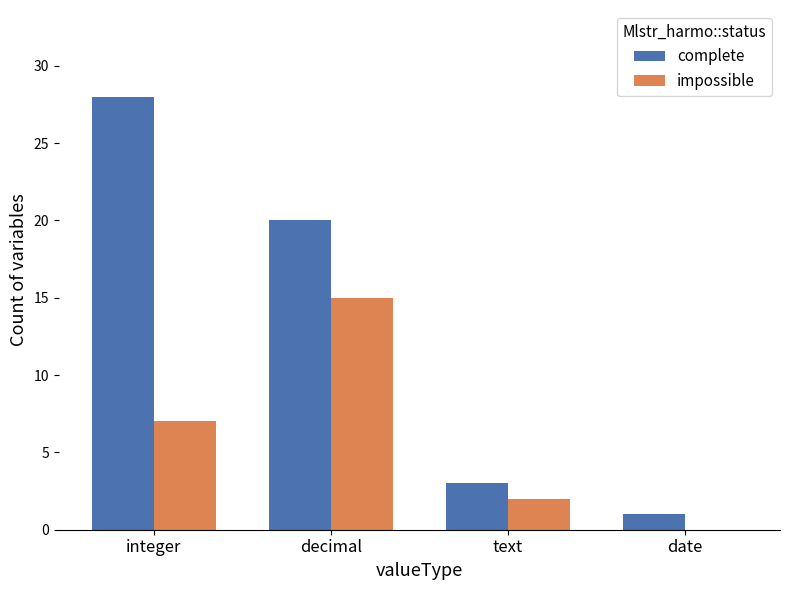

At which label does complete reach its peak?

integer